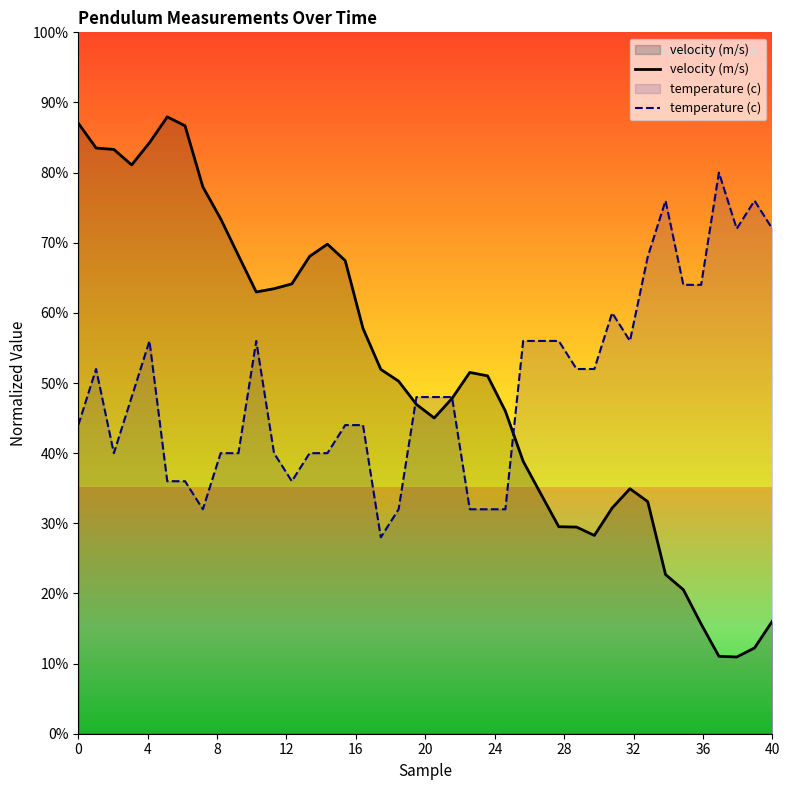

How many data points does each series have?

40